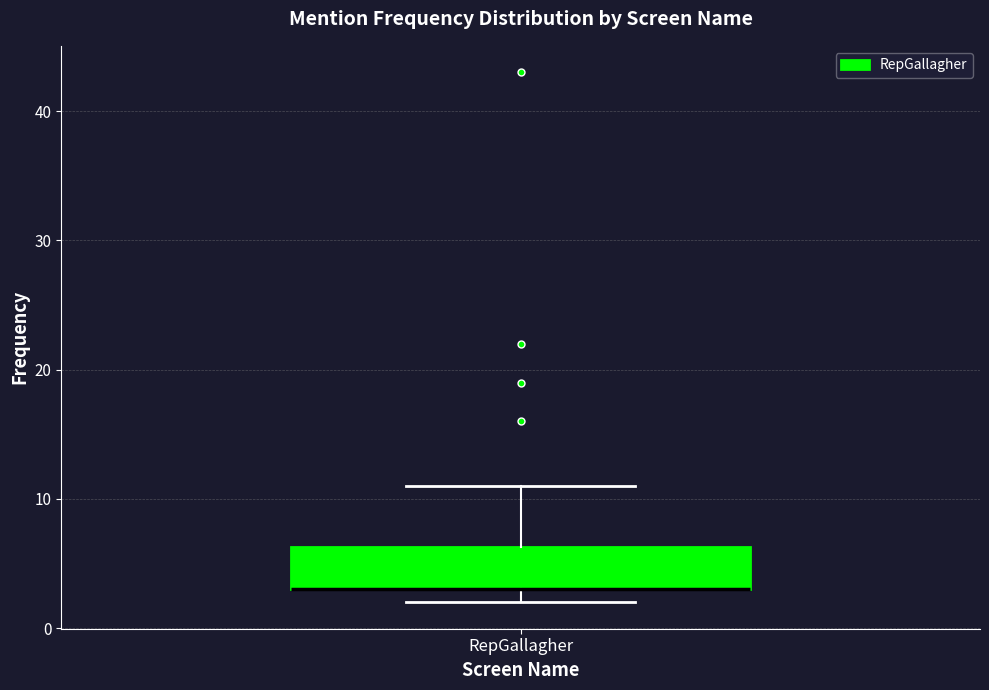

Where is the upper edge of the box for RepGallagher on the y-axis? The values are not printed on the chart, so give them approximately, as read against the axis.

6